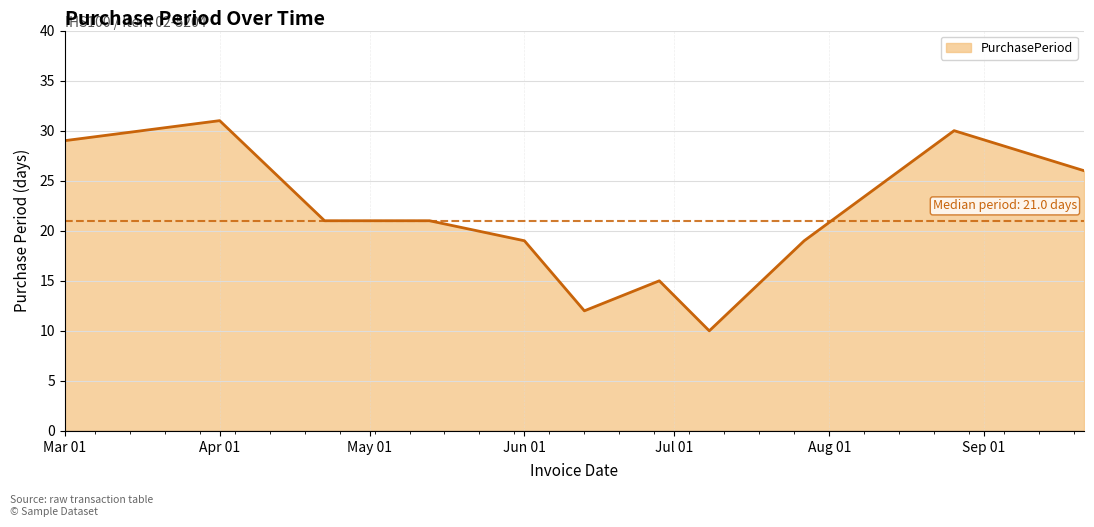

What is the smallest value displayed?

10